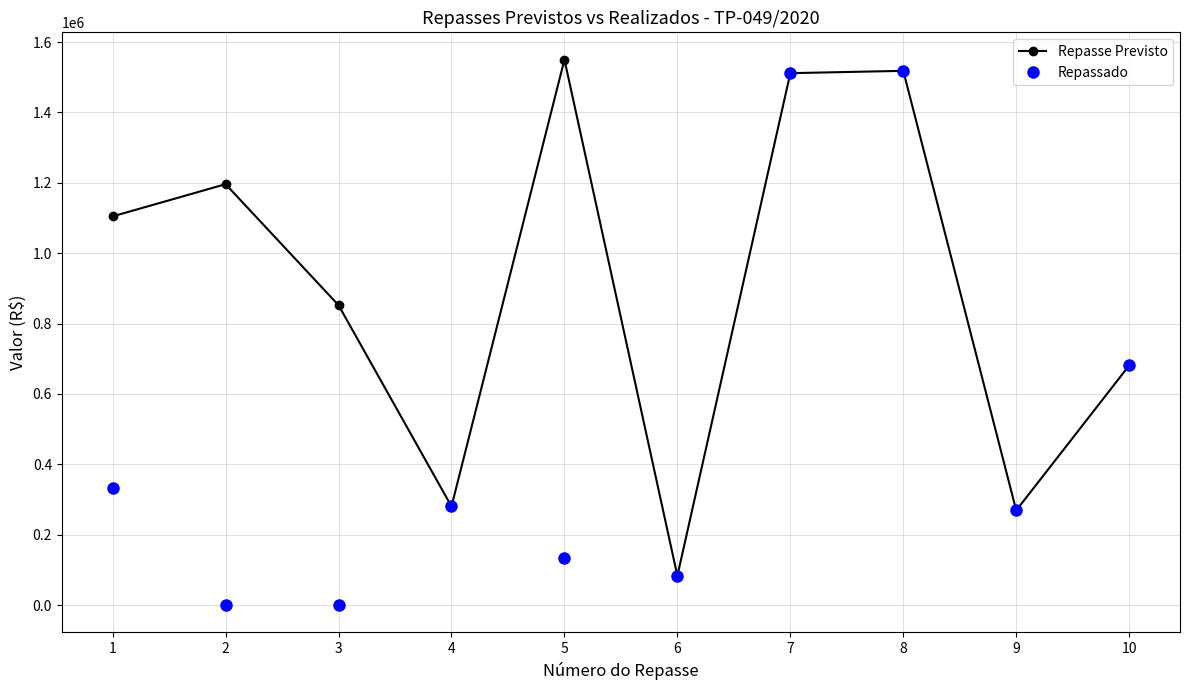

Which series has the widest spread of values?

Repassado